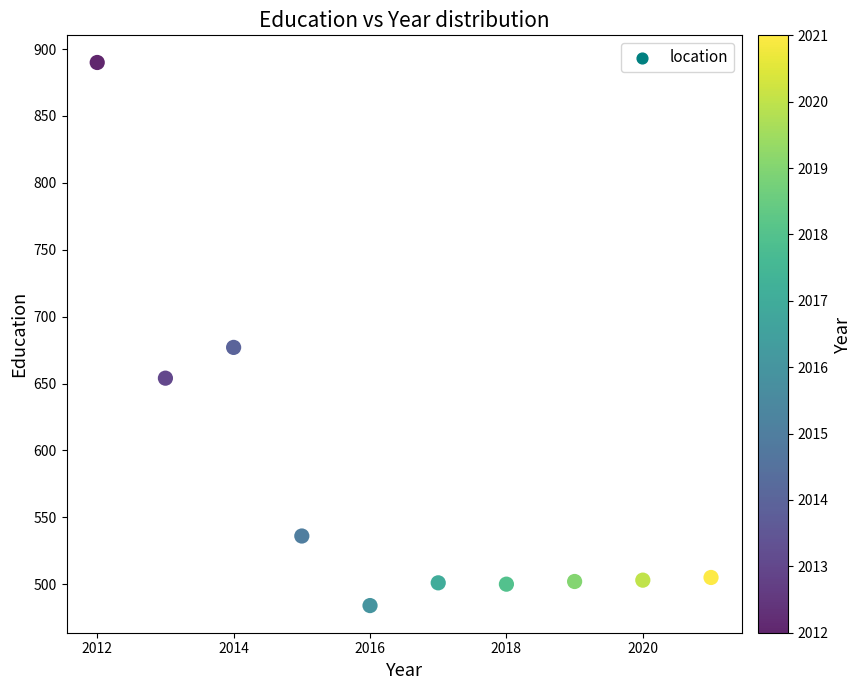

What is the average X value?

2016